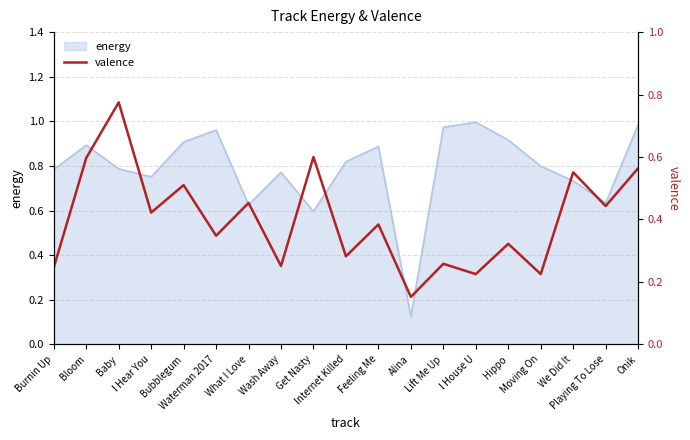

At which category does the chart reach its minimum across all series?

Alina